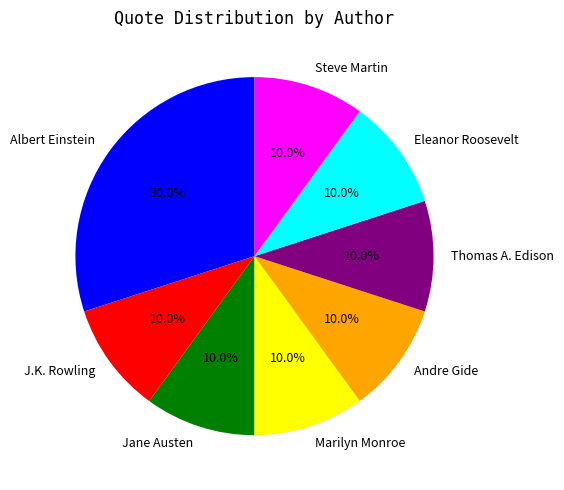

What percentage do Eleanor Roosevelt and Jane Austen together represent?

20.0%